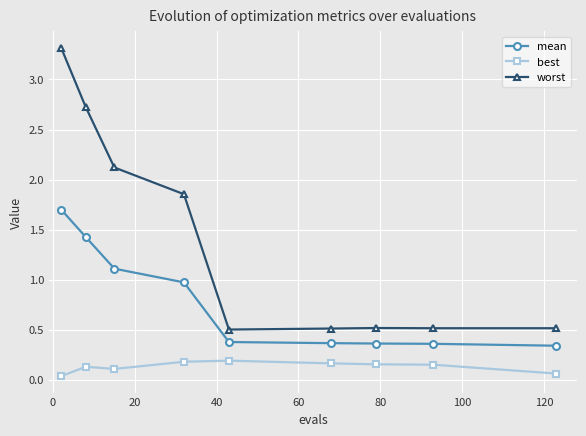

Which series has the widest spread of values?

worst